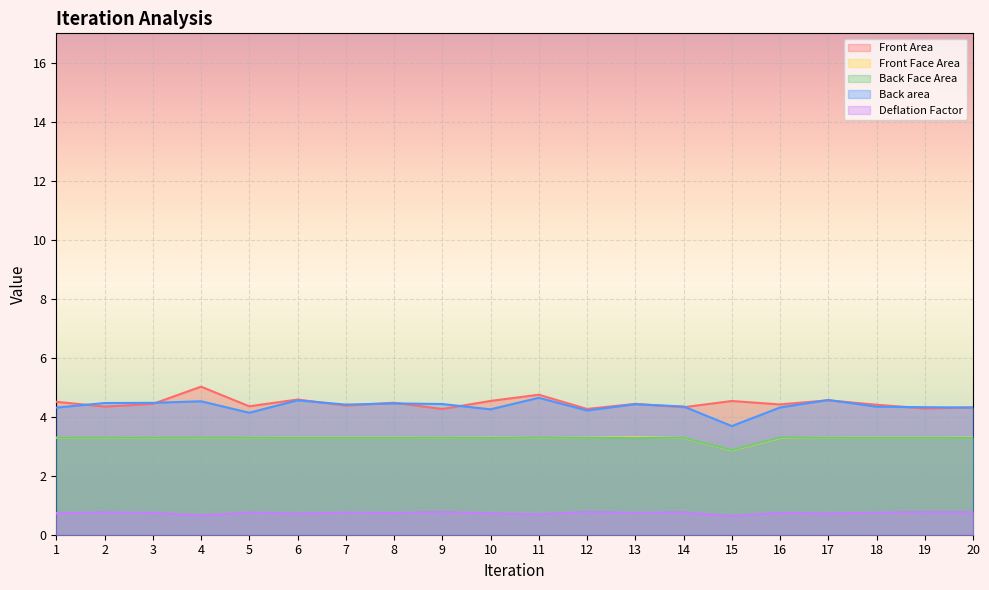

Which series has the largest range (max minus min)?

Back area